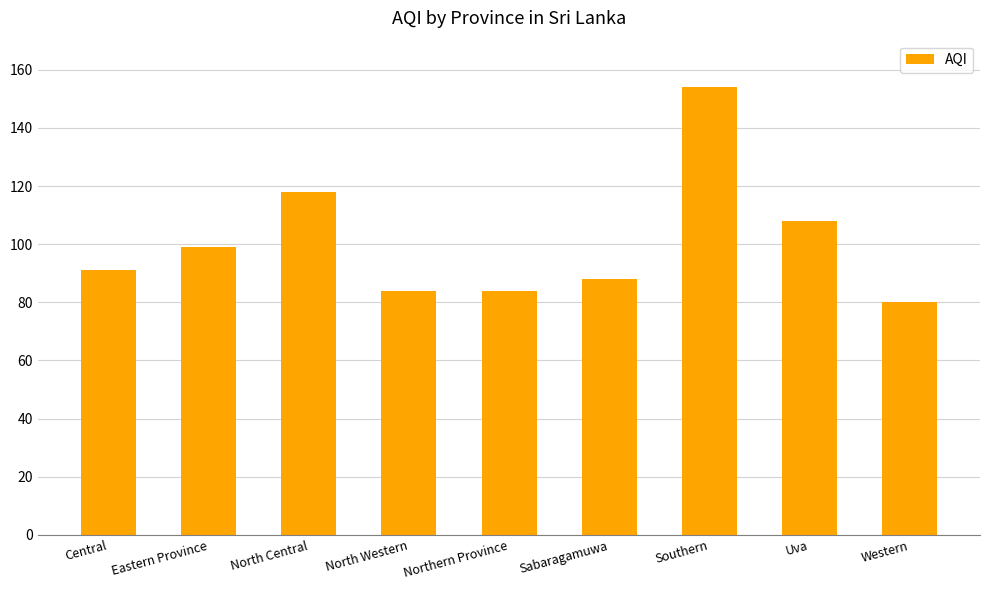

The value at Western is 80. True or false?

True